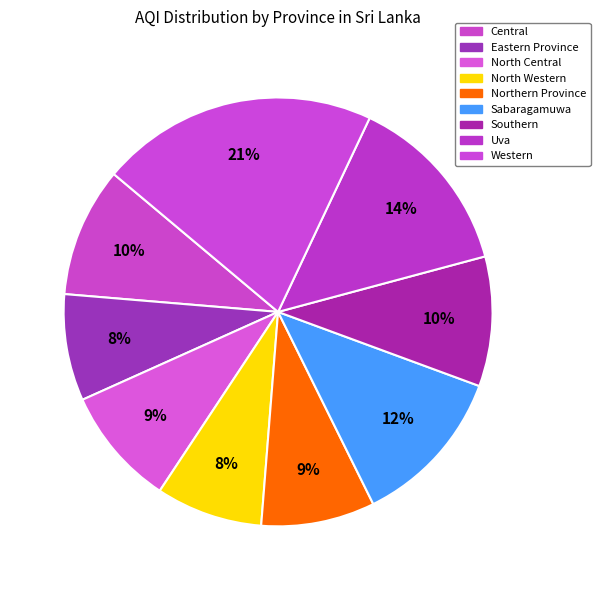

Does North Western account for over 50% of the chart?

No